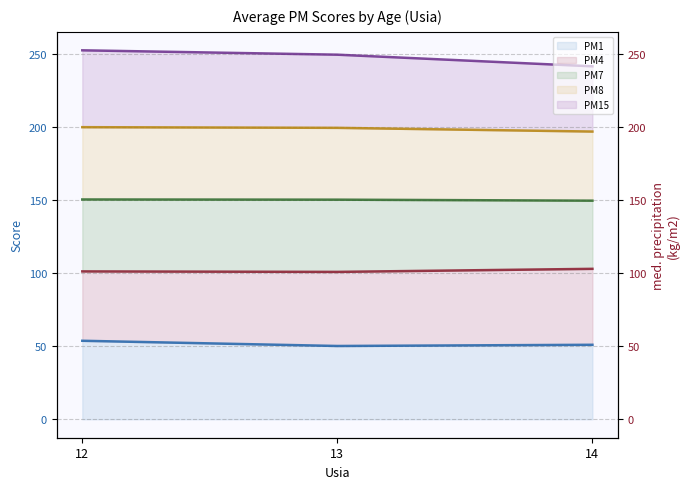

At which category is the sum across all series the highest?

12